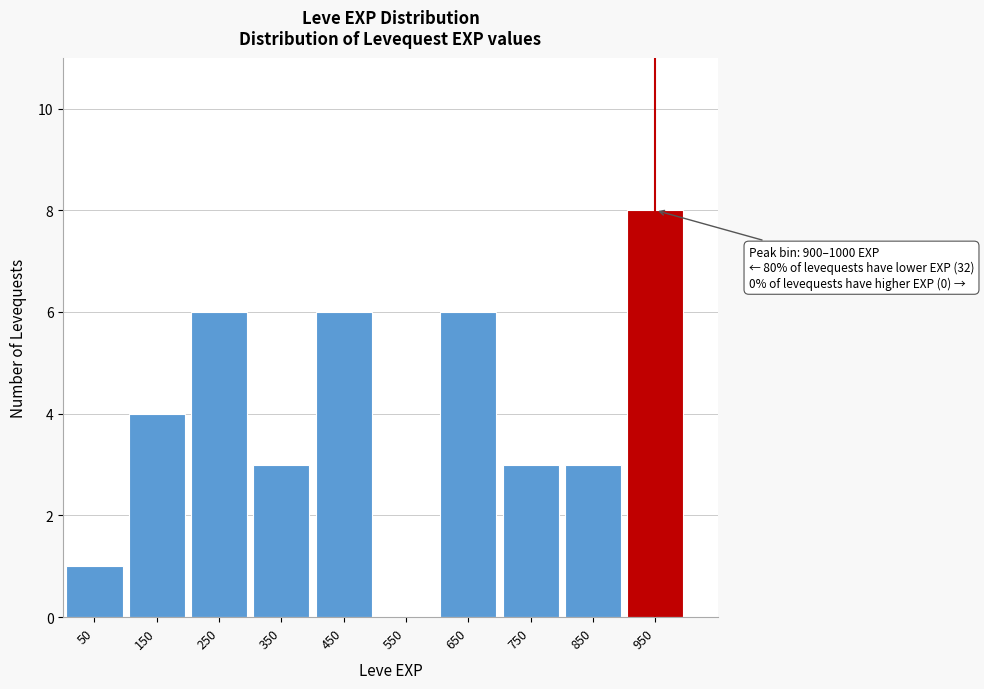

Which range on the x-axis has the tallest bar?

900 to 1000